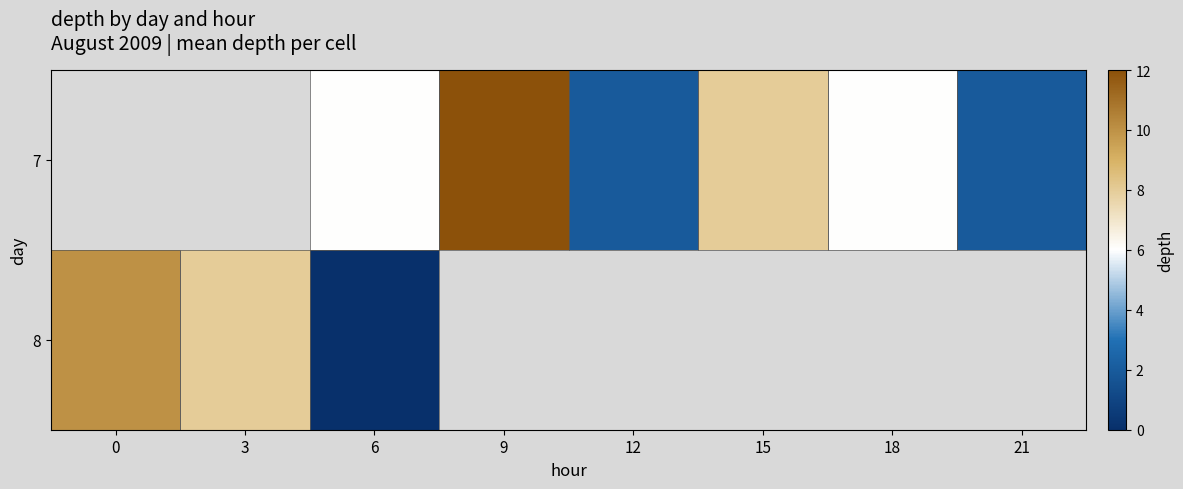

Which series has the widest spread of values?

8